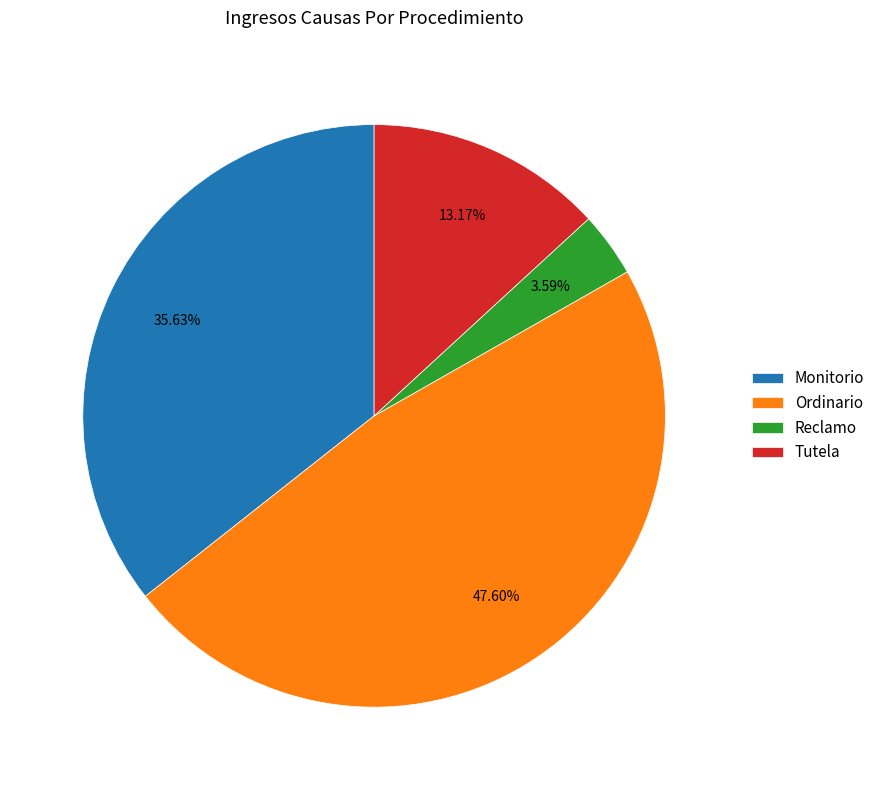

How much of the chart is everything except Reclamo?

96.4%